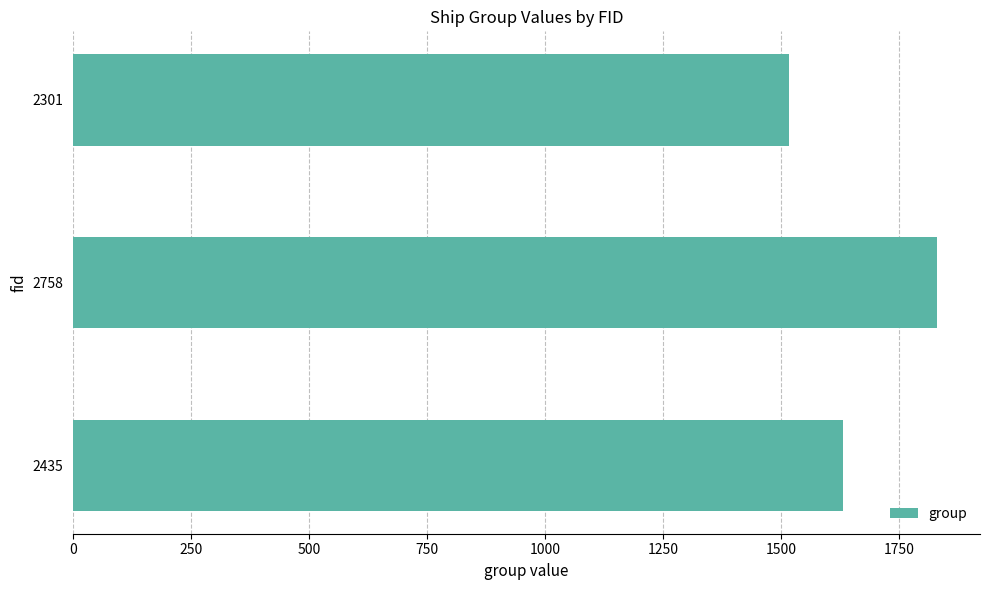

How many categories are shown in the chart?

3